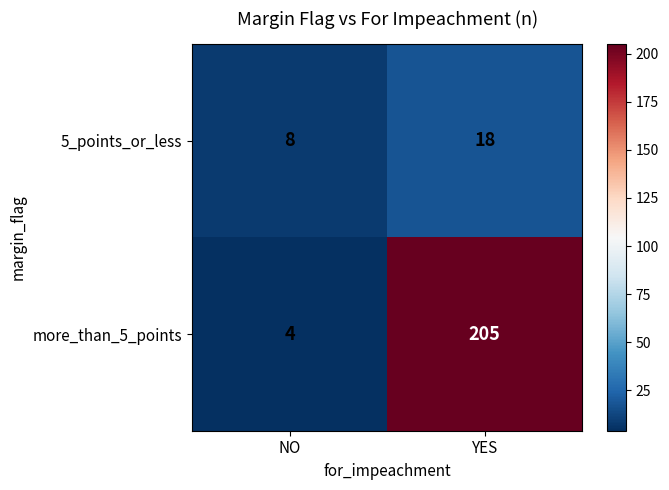

Count the number of categories in the chart.

2